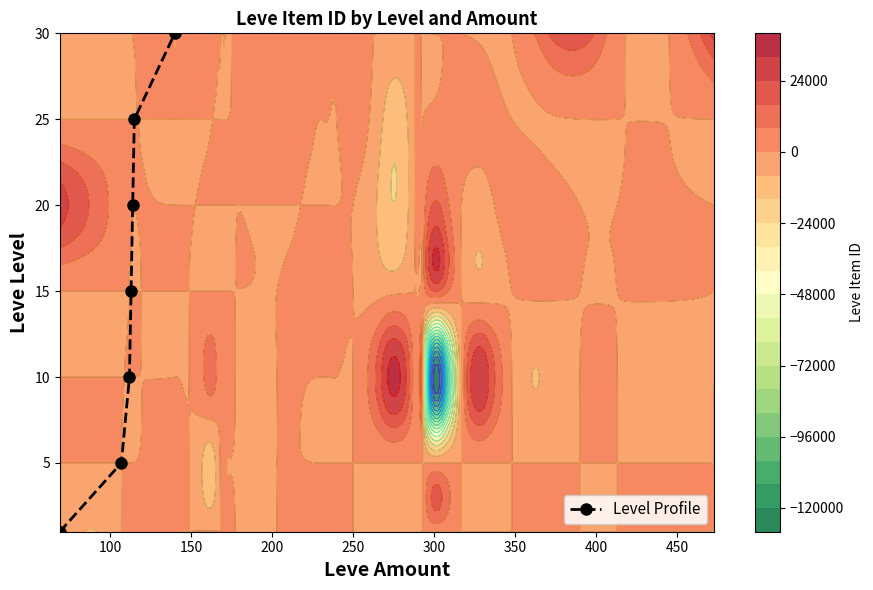

True or false: Level Profile has more than 1 interior local peaks.

False